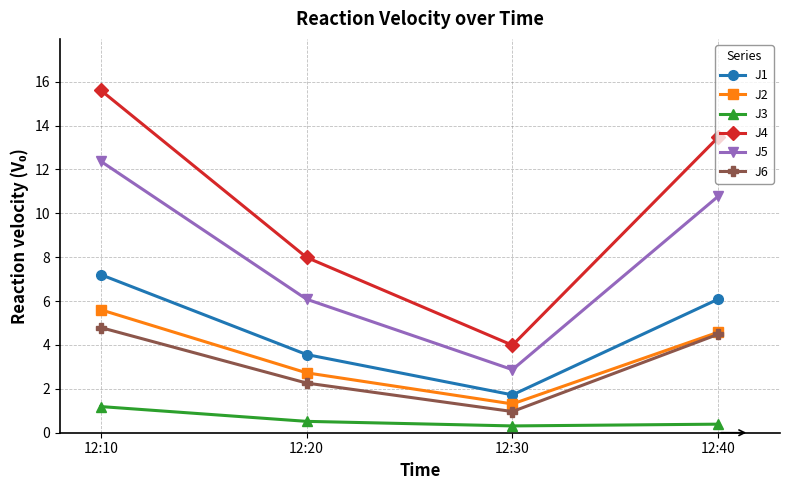

What is the spread (max minus min) of values at 12:10?

14.4